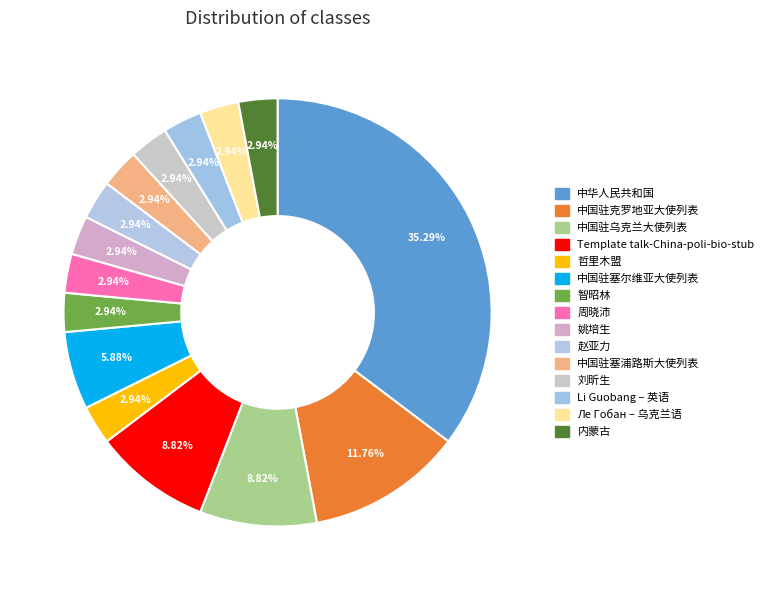

Is there any slice that represents more than half of the pie?

No